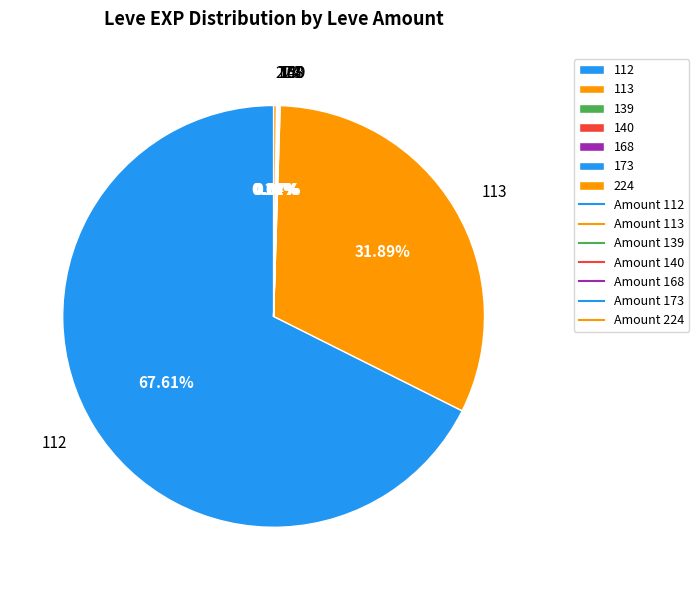

Which category accounts for the majority?

112